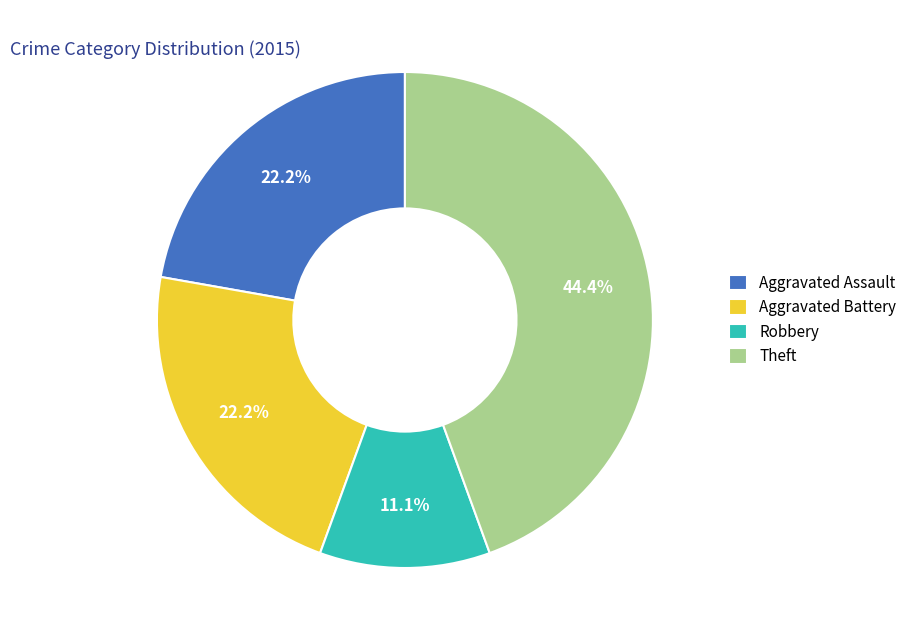

Is it true that Aggravated Assault is 9% of the pie?

False